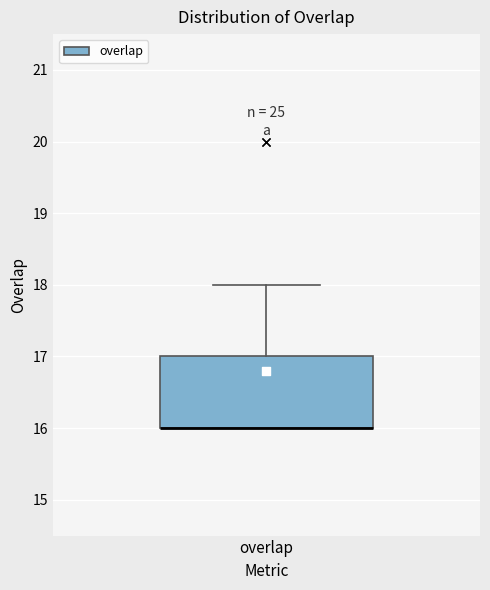

Where is the lower edge of the box for overlap on the y-axis? The values are not printed on the chart, so give them approximately, as read against the axis.

16